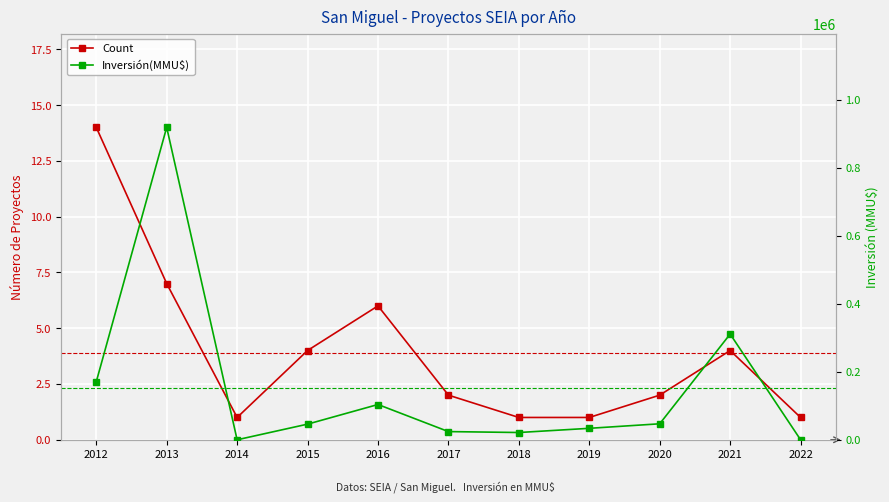

Where is the first local maximum for Count?

2016